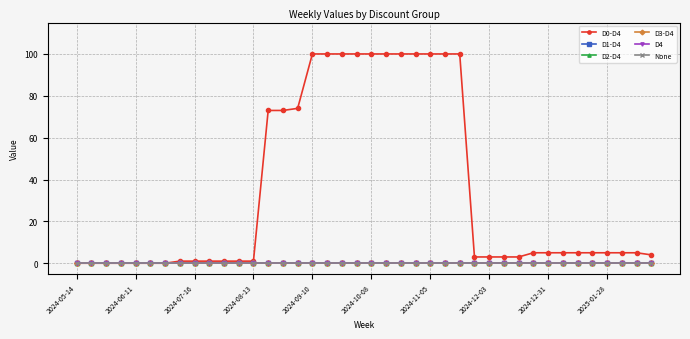

Is this an area chart (filled region under the line)?

No